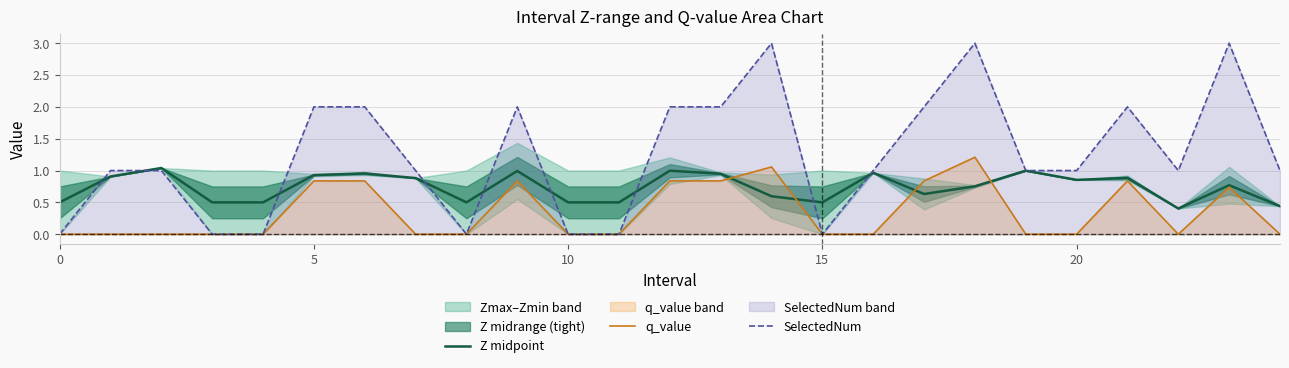

Is it true that q_value equals 0.8 at 6?

True